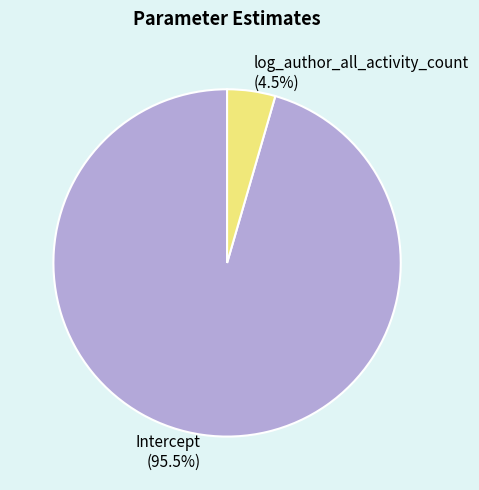

What percentage is NOT represented by log_author_all_activity_count?

95.5%